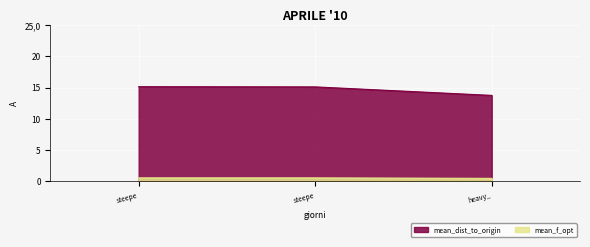

At which category is the sum across all series the highest?

steepe